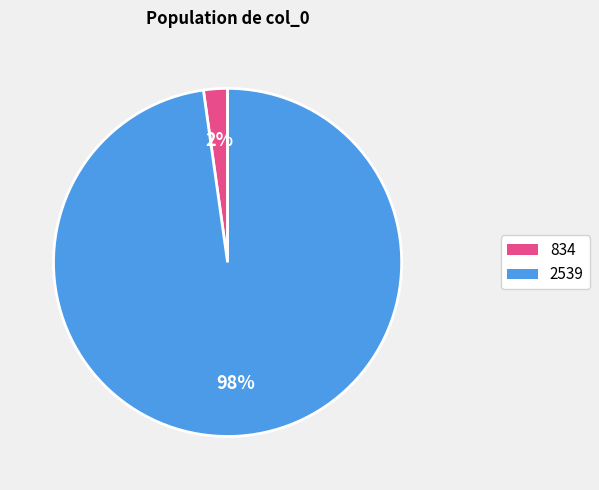

To the nearest percent, what portion does 834 represent?

2%